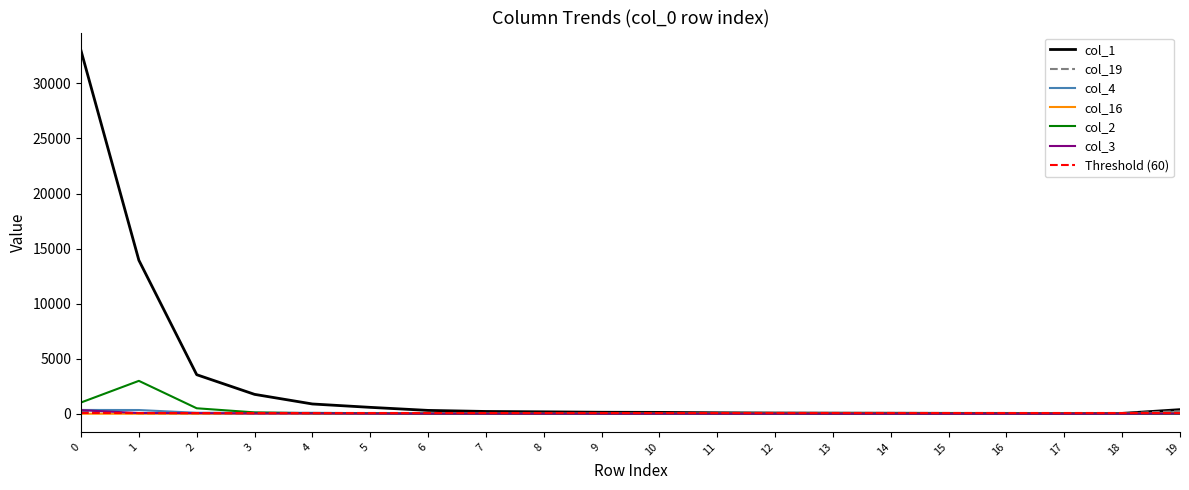

What is the total value across all series at 14?

91